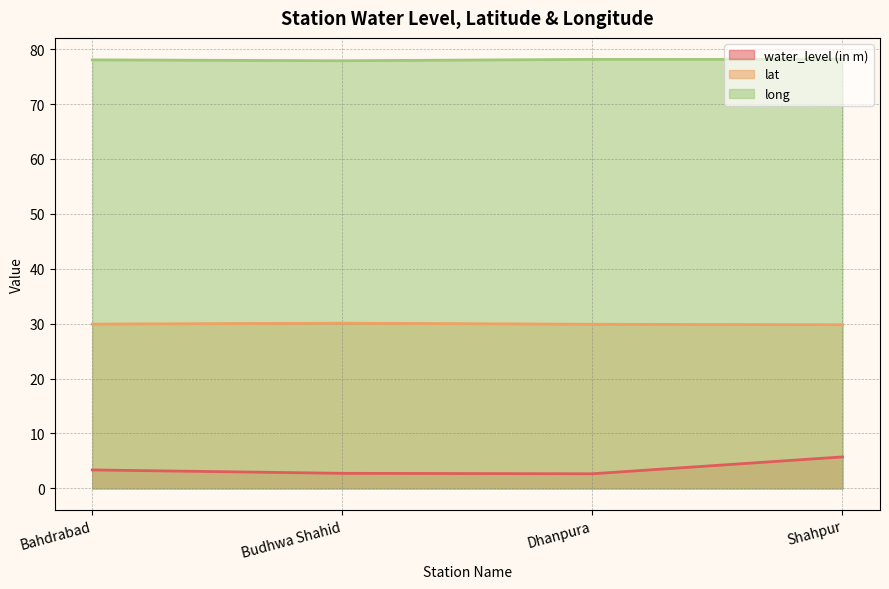

True or false: long and water_level (in m) cross at least once.

False